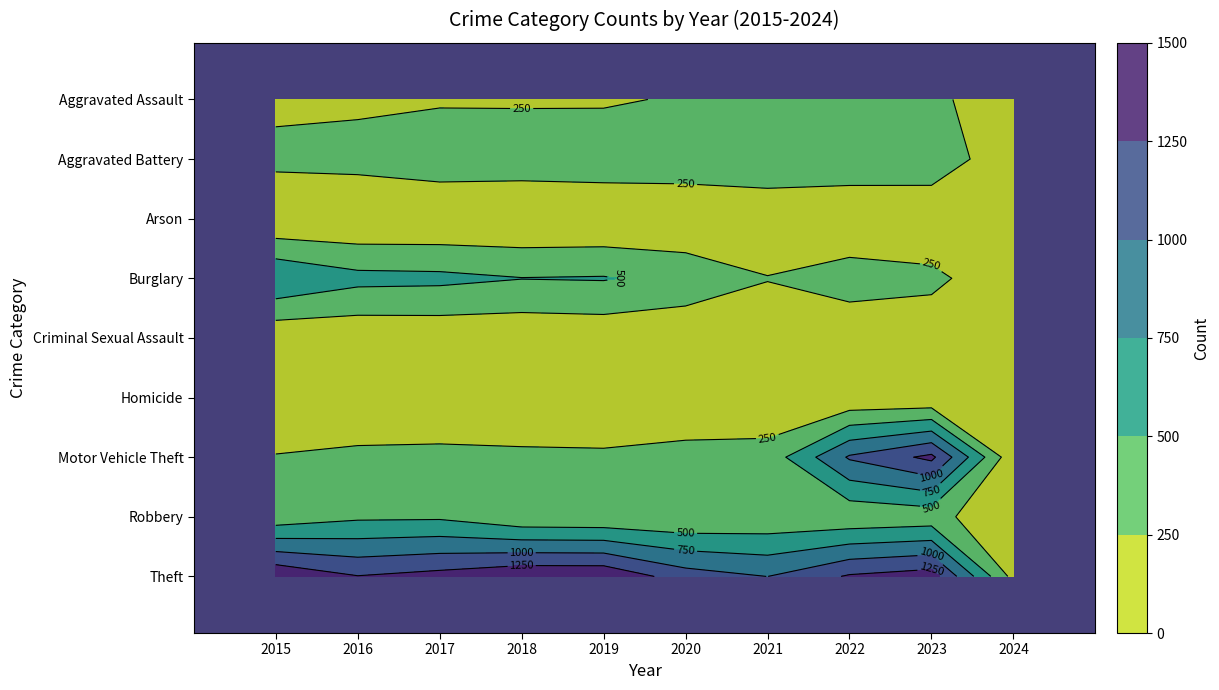

How many data points in Criminal Sexual Assault are less than 60?

5